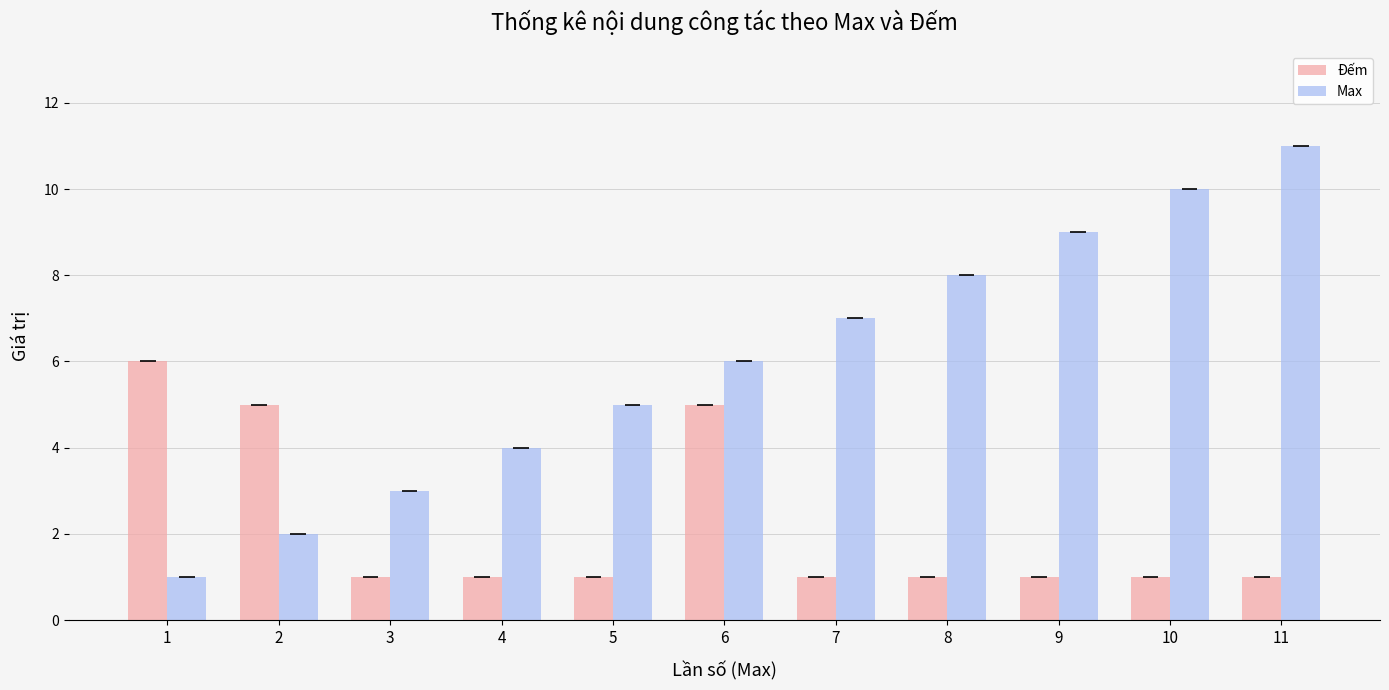

What is the spread (max minus min) of values at 2?

3